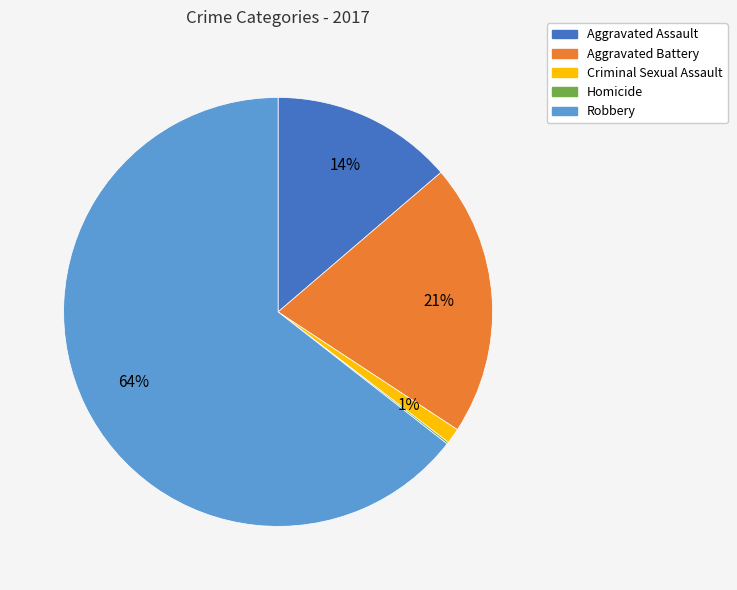

Is the sum of Criminal Sexual Assault and Robbery greater than half?

Yes